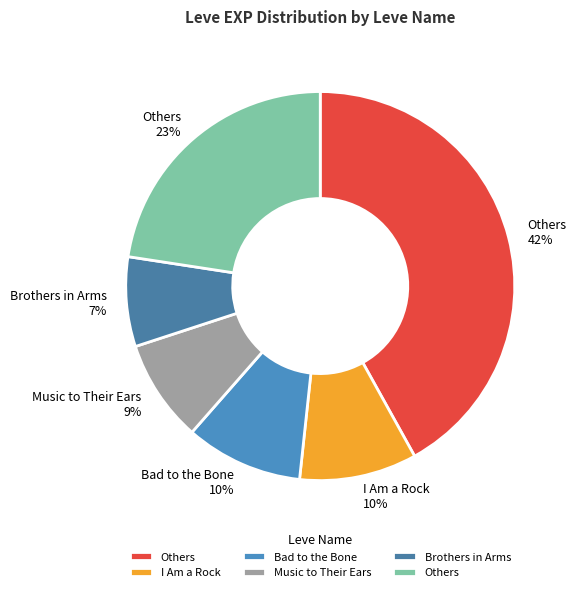

How many slices are in this pie chart?

6